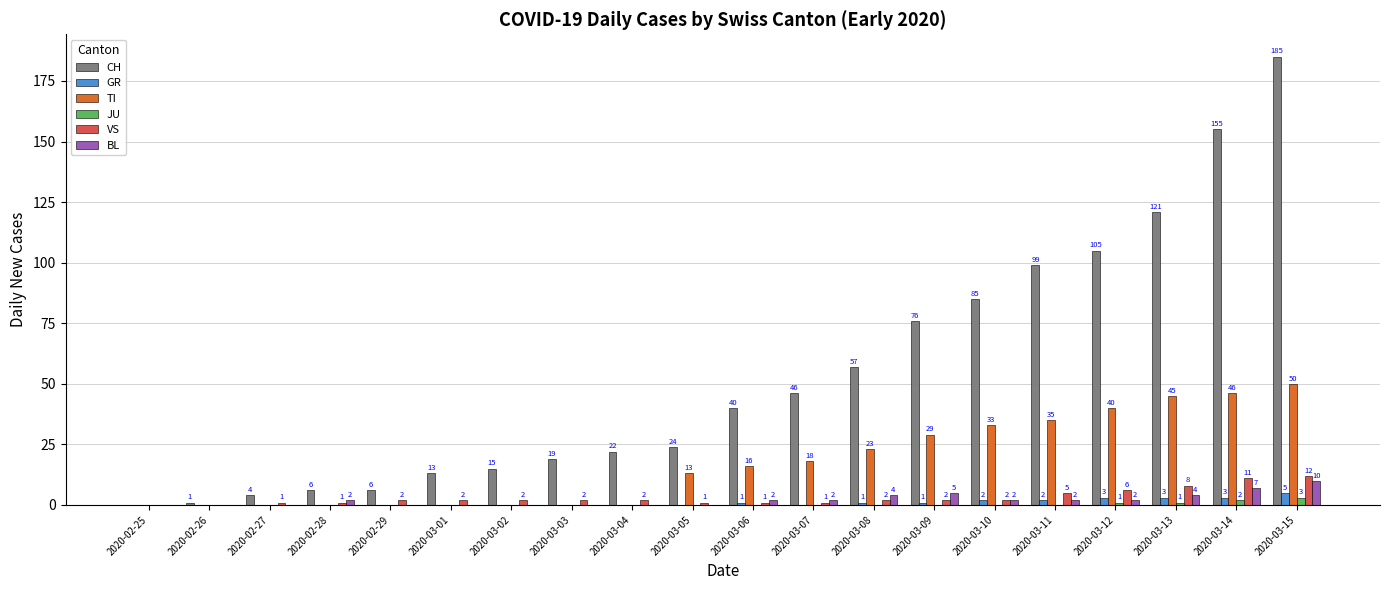

The value of BL at 2020-03-06 is 2. True or false?

True